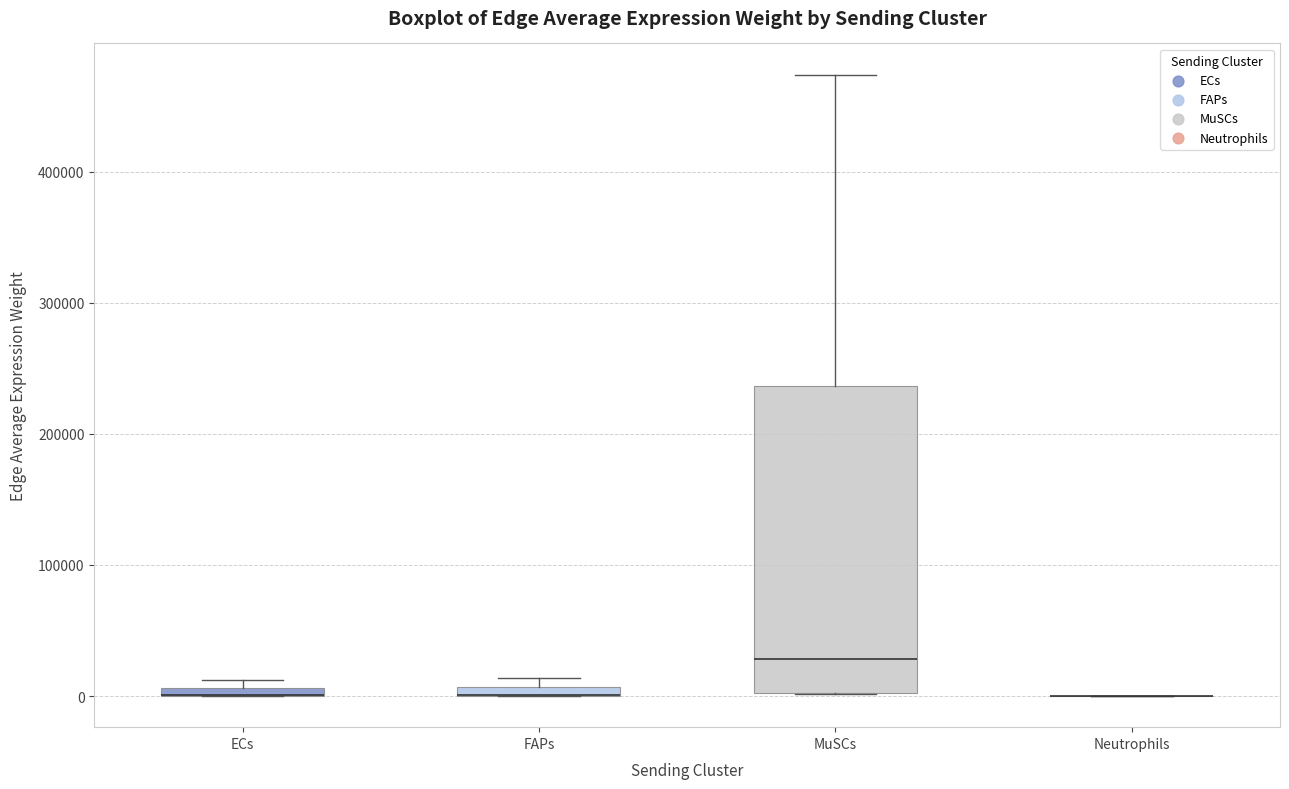

Comparing the boxes themselves (not the whiskers), which one is the tallest?

MuSCs